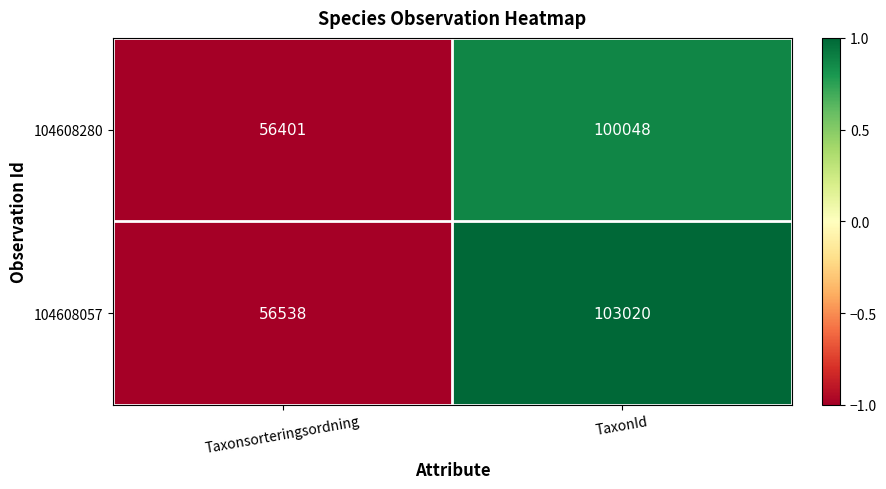

What is the sum of the 104608280 values at TaxonId and Taxonsorteringsordning?

156449